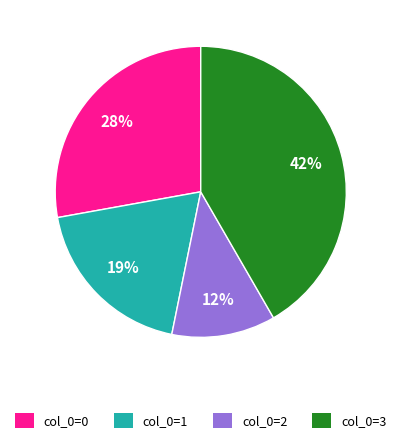

Does any single category account for the majority?

No